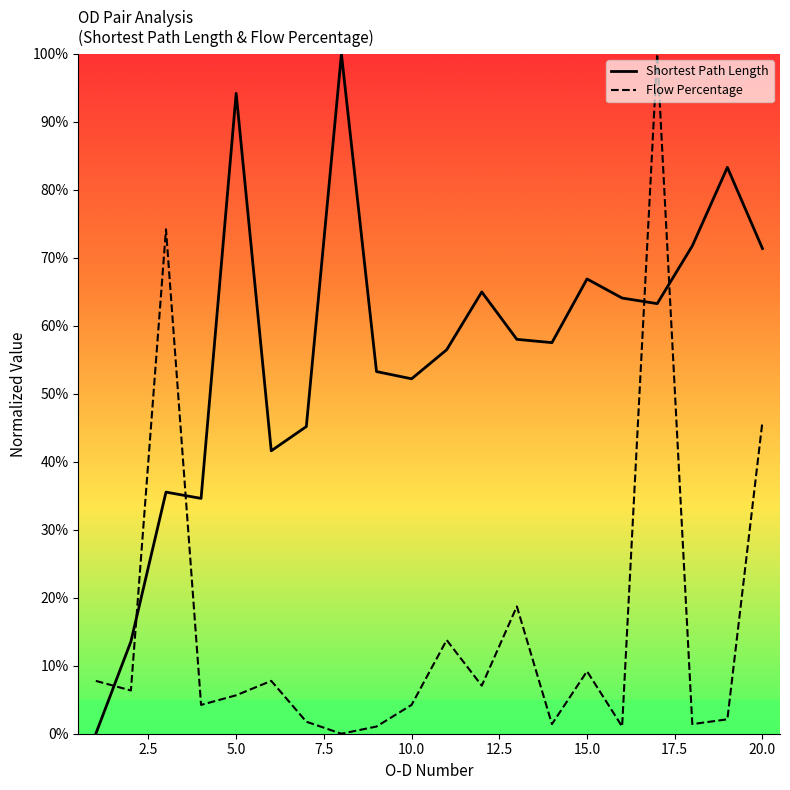

What is the highest value of the Shortest Path Length series?

100.0